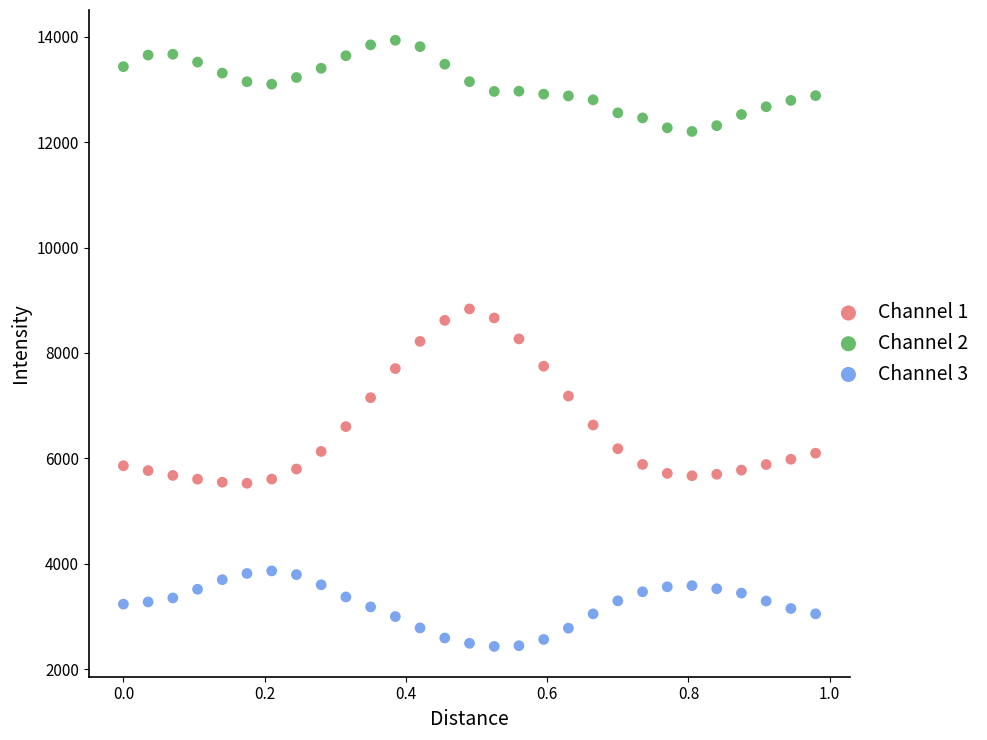

Which series contains the lowest Y value?

Channel 3